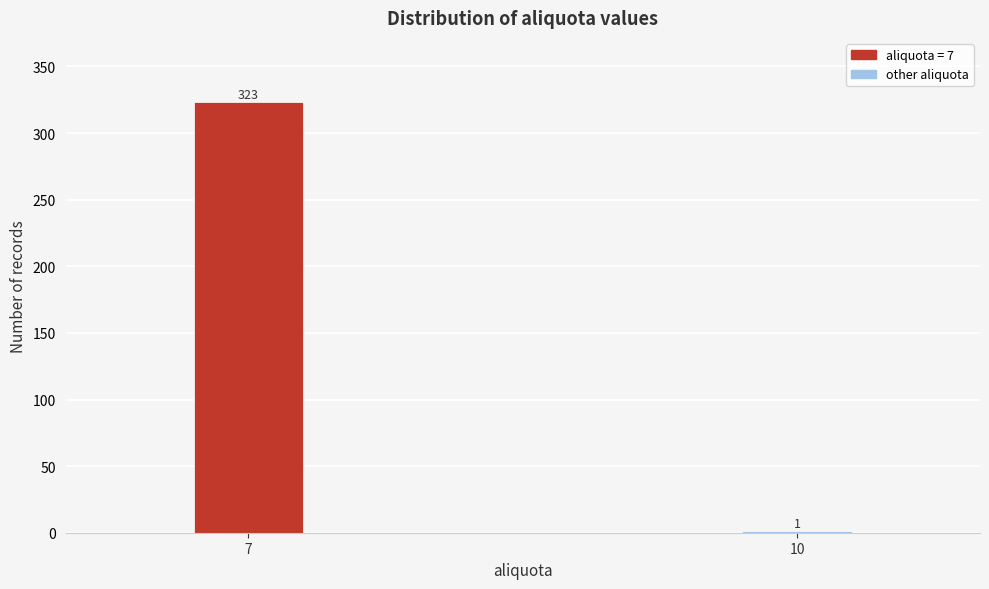

Reading left to right, transcribe all the data shown in this chart.

7=323	10=1